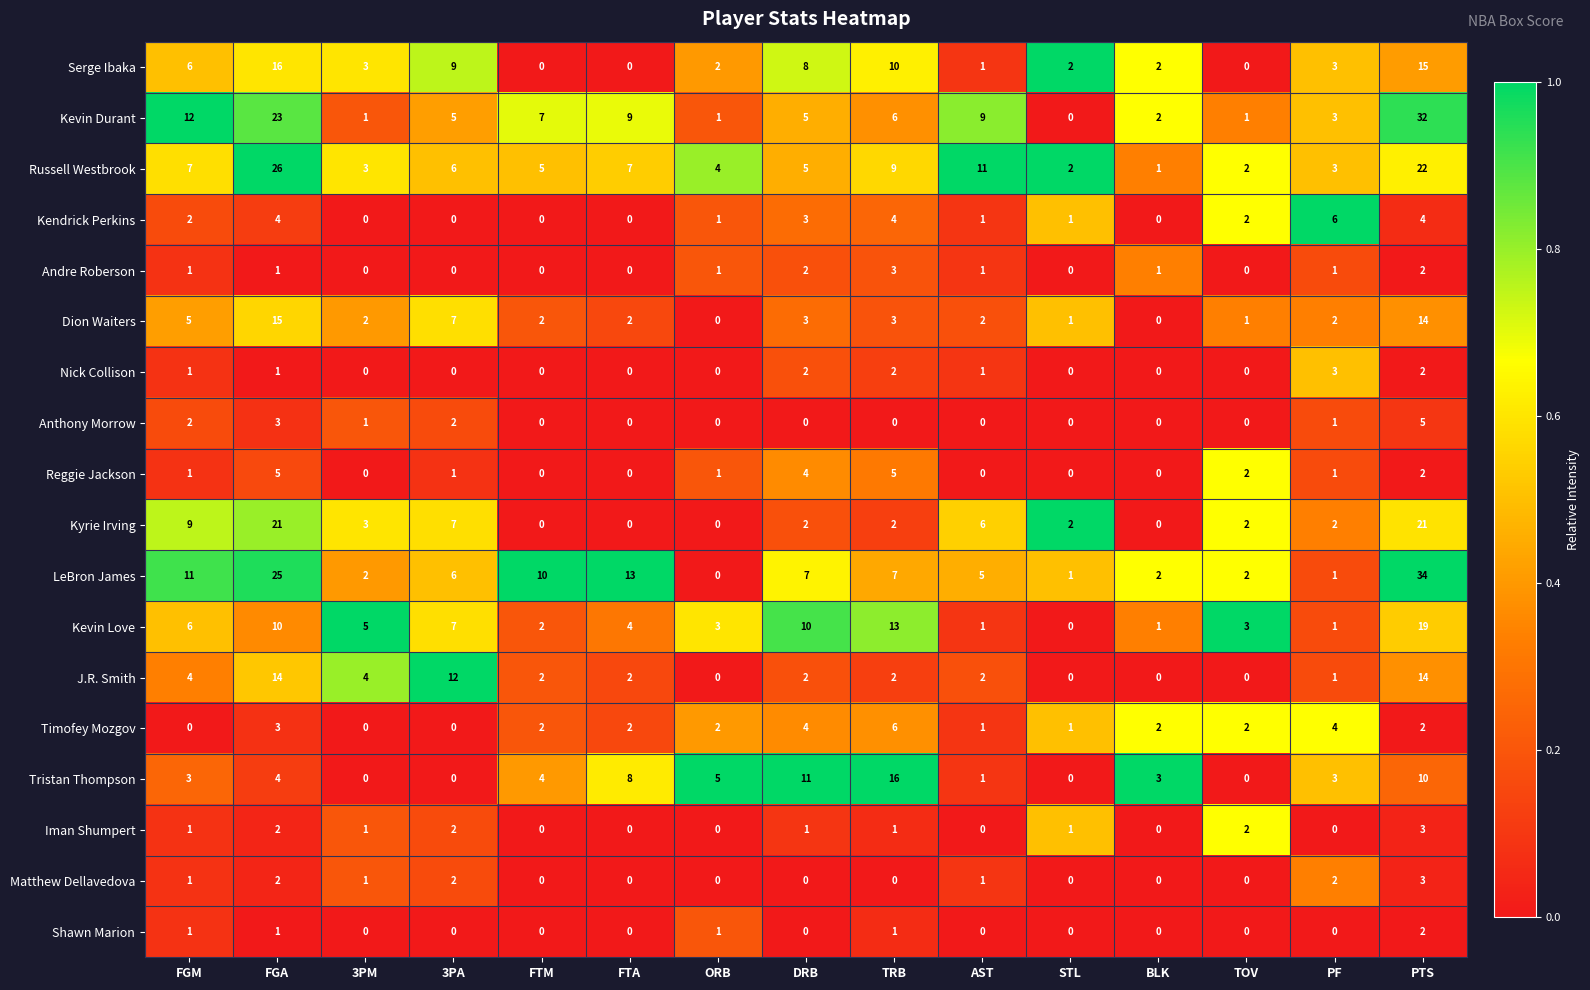

Which category has the highest value in the Anthony Morrow series?

PTS